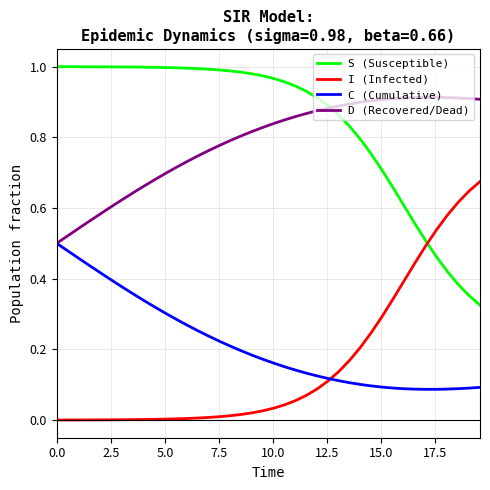

True or false: S (Susceptible) and C (Cumulative) intersect in this chart.

False